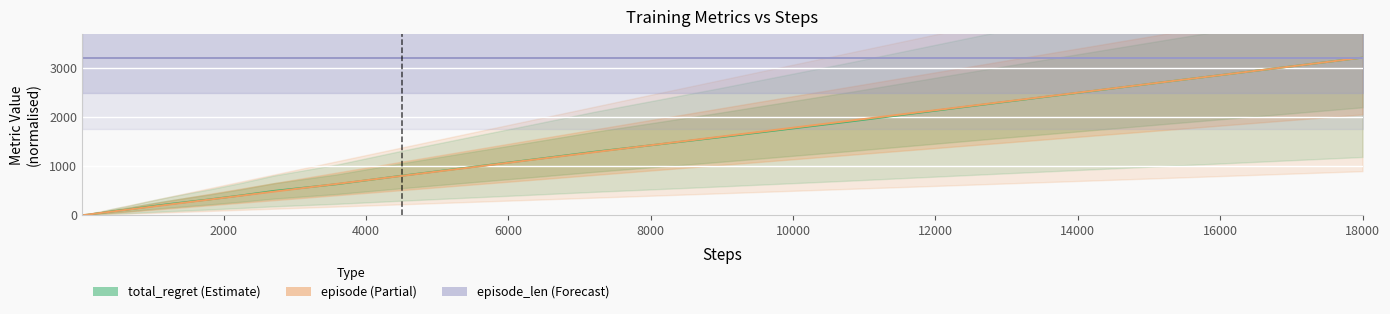

True or false: total_regret and episode_len cross at least once.

False